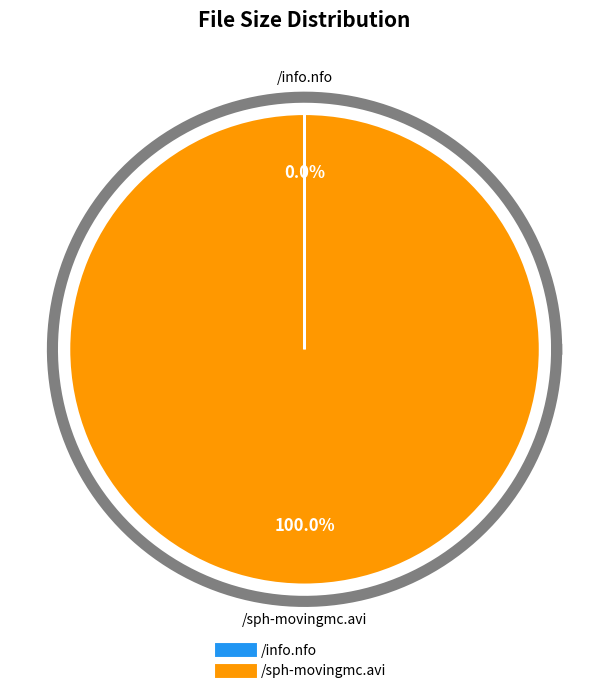

What is the change in value from /info.nfo to /sph-movingmc.avi?

+590.9